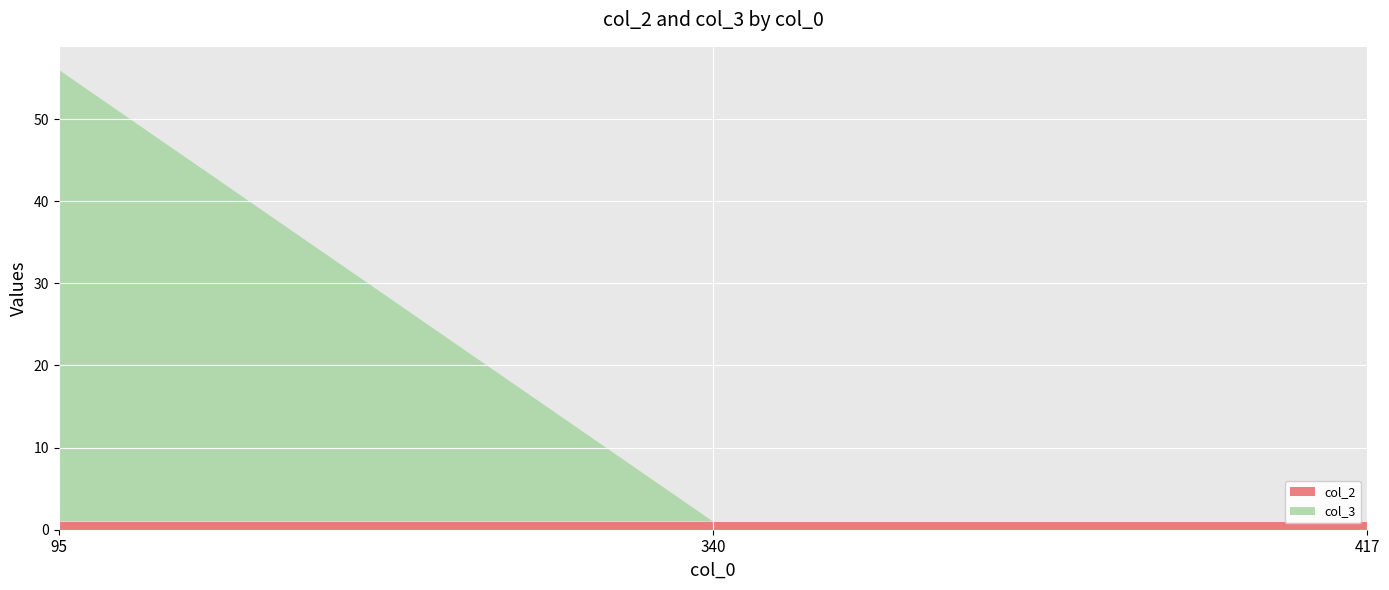

Reading right to left, what are all the values shown in this chart?

col_2: 417=1	340=1	95=1
col_3: 417=0	340=0	95=55